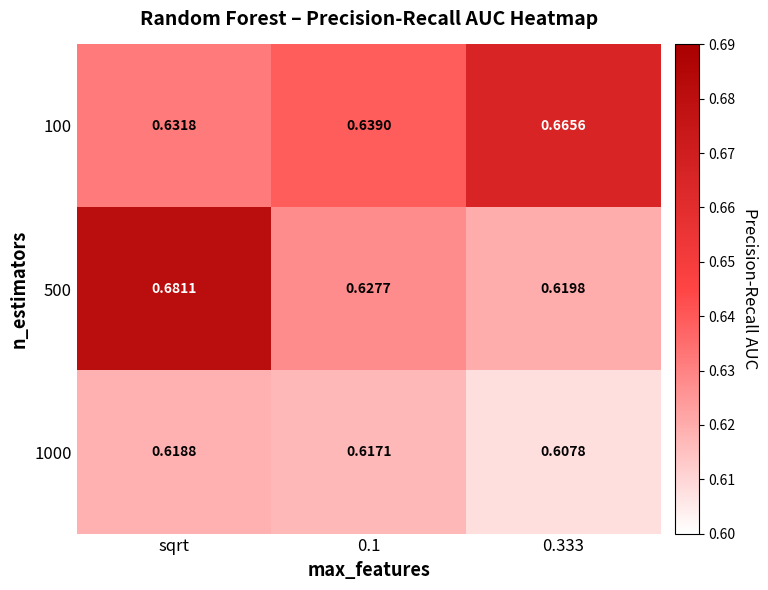

At which category does the chart reach its peak across all series?

sqrt